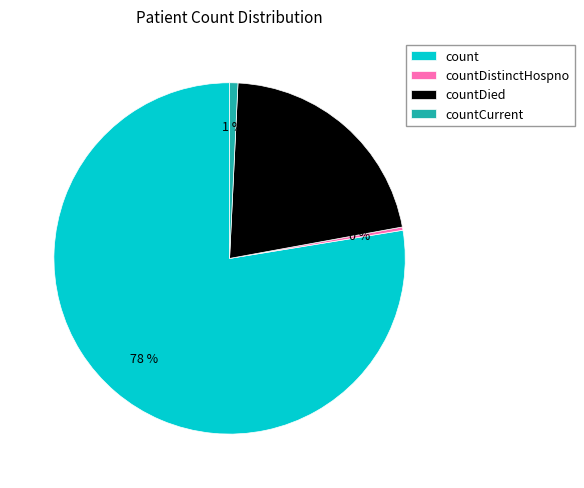

Combined, do count and countDistinctHospno account for over 50%?

Yes